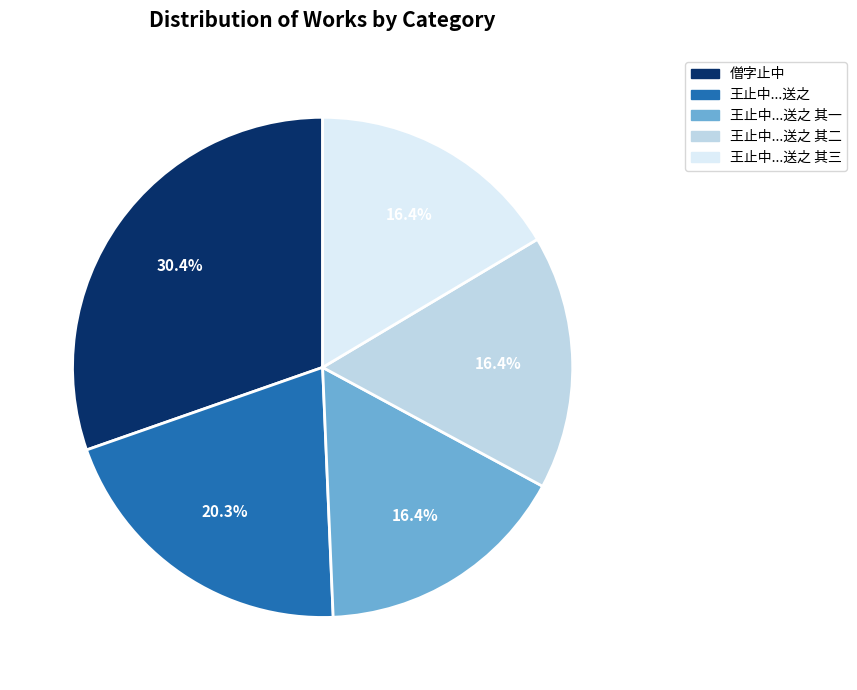

Is there a majority slice in this chart?

No